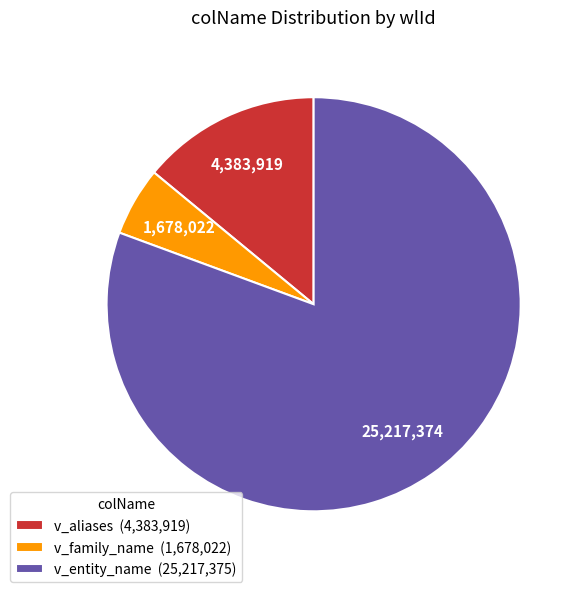

Do v_family_name (1,678,022) and v_aliases (4,383,919) together represent more than half of the pie?

No